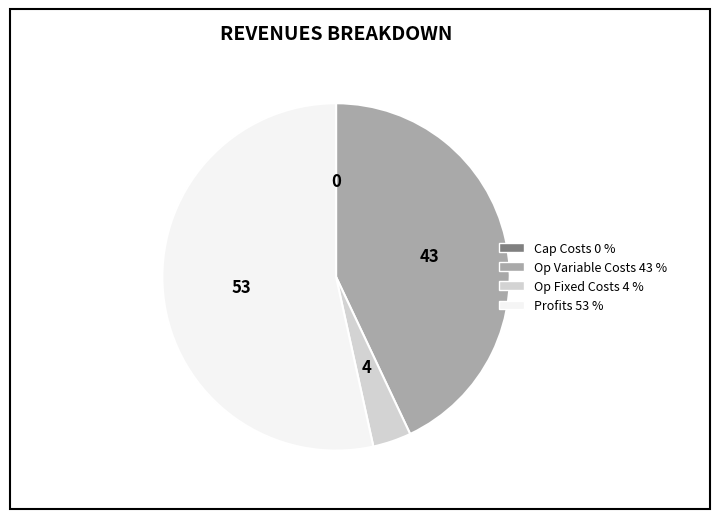

True or false: Op Variable Costs 43 % accounts for 43% of the total.

True